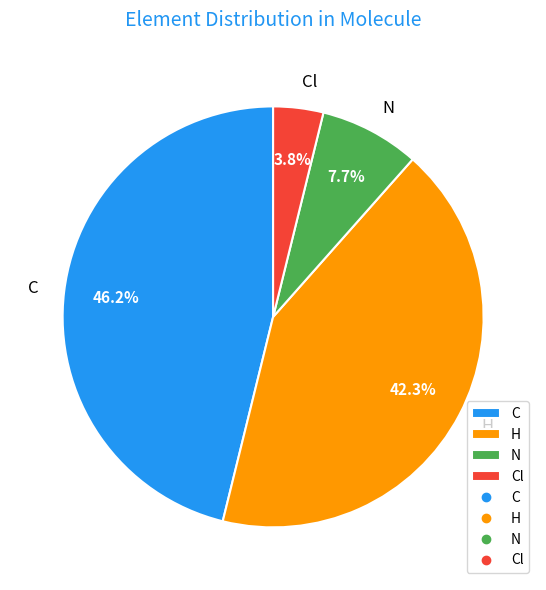

To the nearest percent, what percentage of the pie is C?

46%